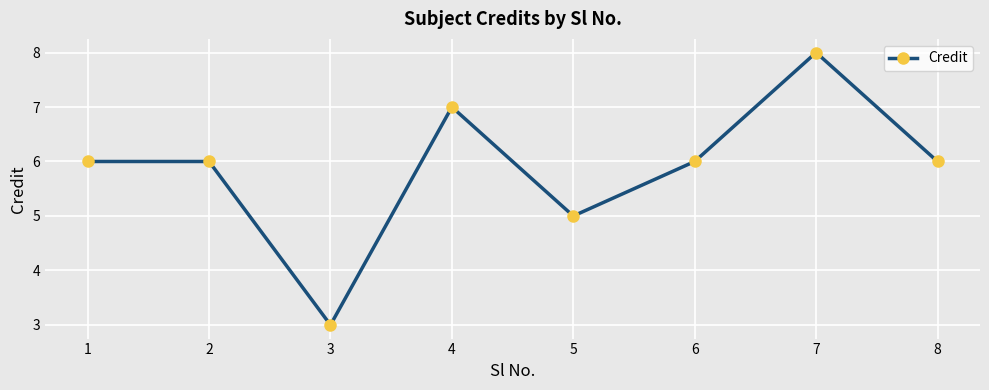

Count the number of categories in the chart.

8